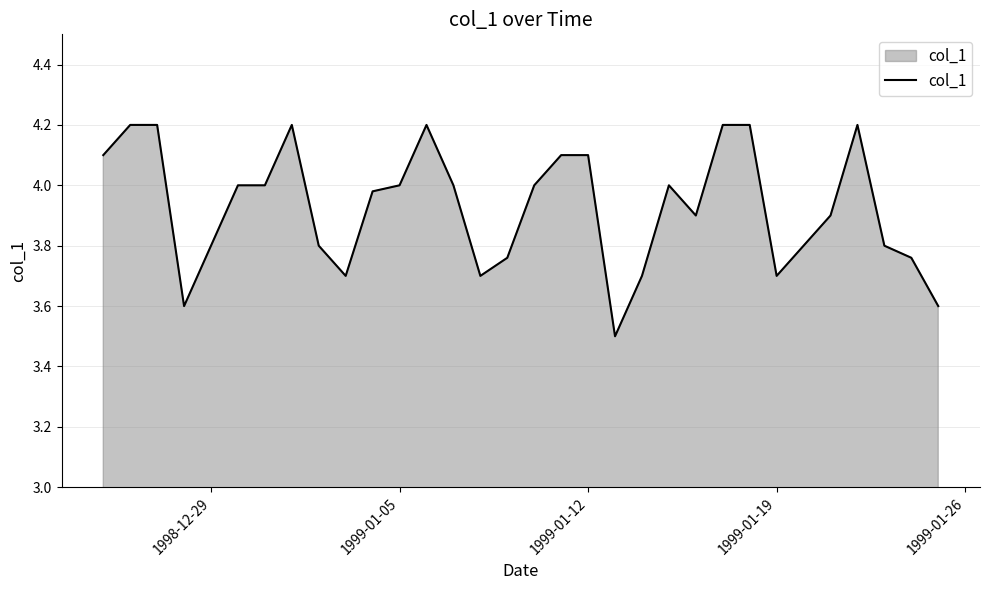

What is the difference between the maximum and minimum values?

0.7